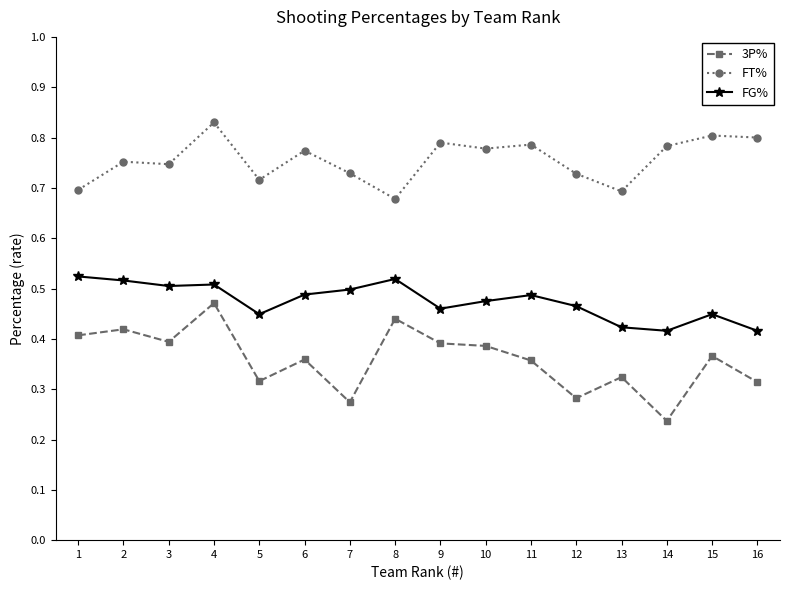

How many FG% values are between 0 and 1?

16